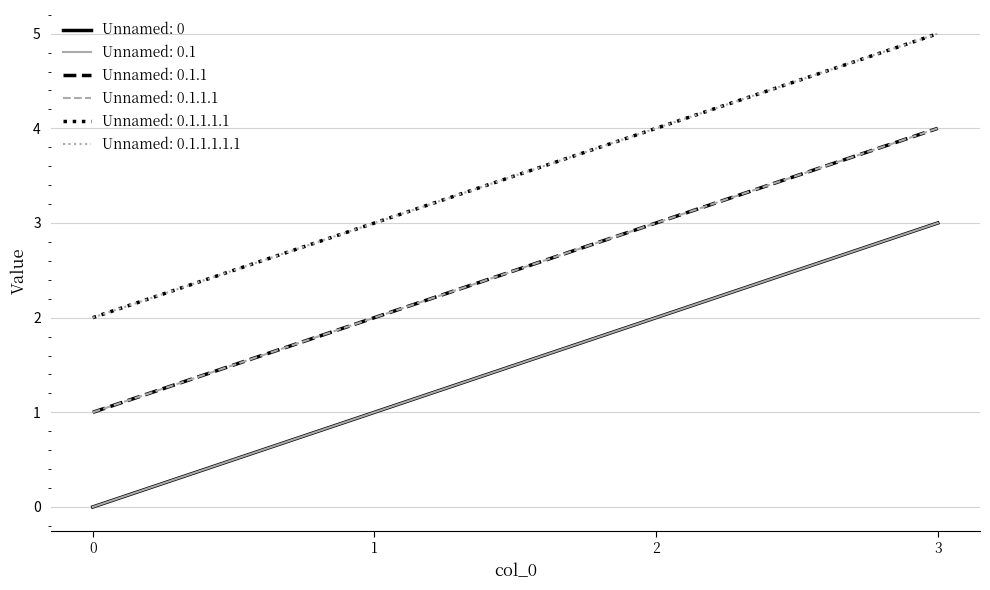

Does the chart display data point markers on the line(s)?

No